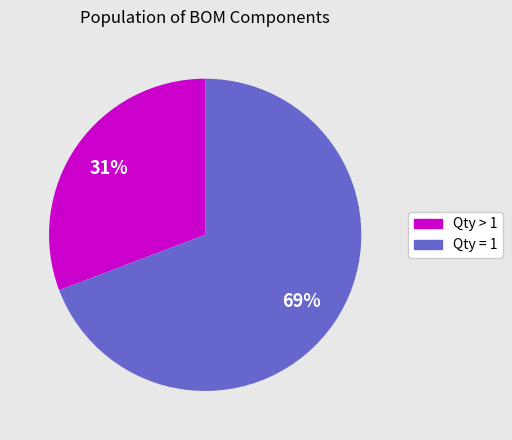

To the nearest percent, what is the difference between the largest and smallest slice percentages?

38%